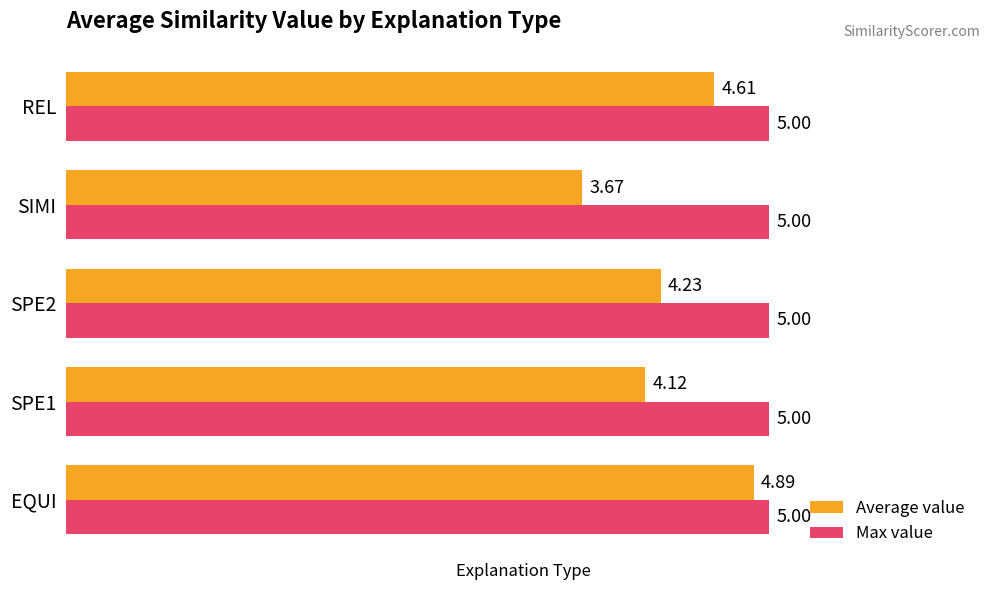

What is the greatest value displayed?

5.0